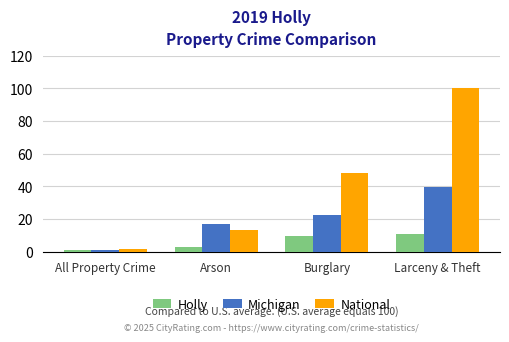

Reading right to left, list all the values displayed in this chart.

Holly: 10.8	9.4	2.9	0.9
Michigan: 39.6	22.6	16.8	0.9
National: 100.0	48.1	13.1	1.5